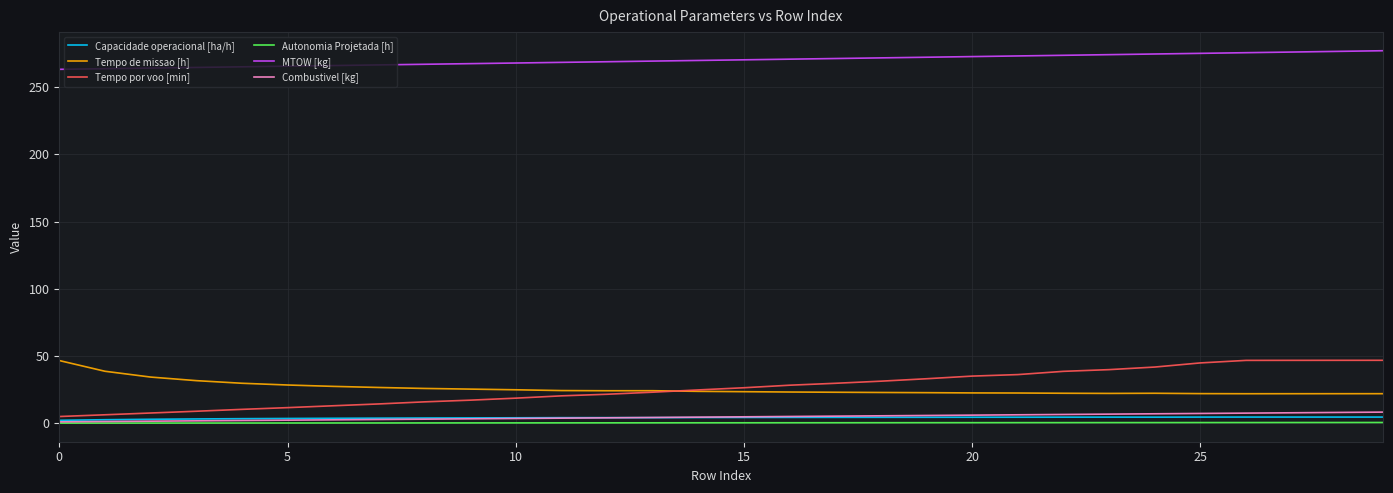

Does the chart display data point markers on the line(s)?

No